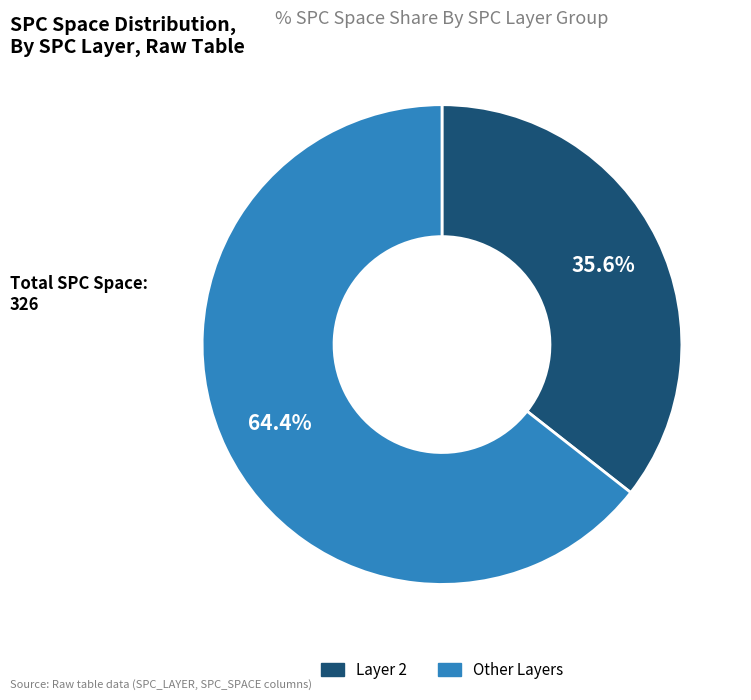

Is there a majority slice in this chart?

Yes